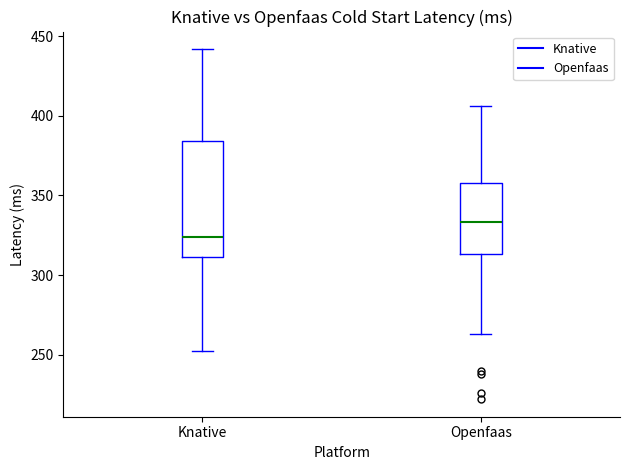

Reading left to right, transcribe this box plot: for each box, give where its median line is, the range the box spans, and where its two whiskers end, as read against the y-axis. The values are not printed on the chart, so give them approximately, as read against the axis.

Knative: median 325, box 310 to 385, whiskers 250 to 440
Openfaas: median 335, box 315 to 360, whiskers 265 to 405